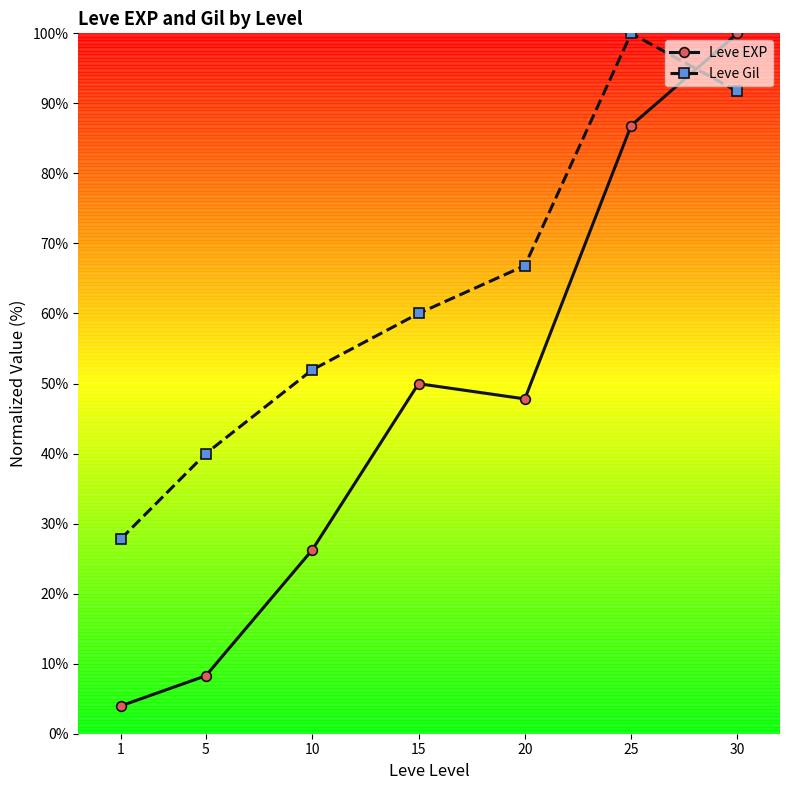

What are all the series names shown in the legend?

Leve EXP, Leve Gil